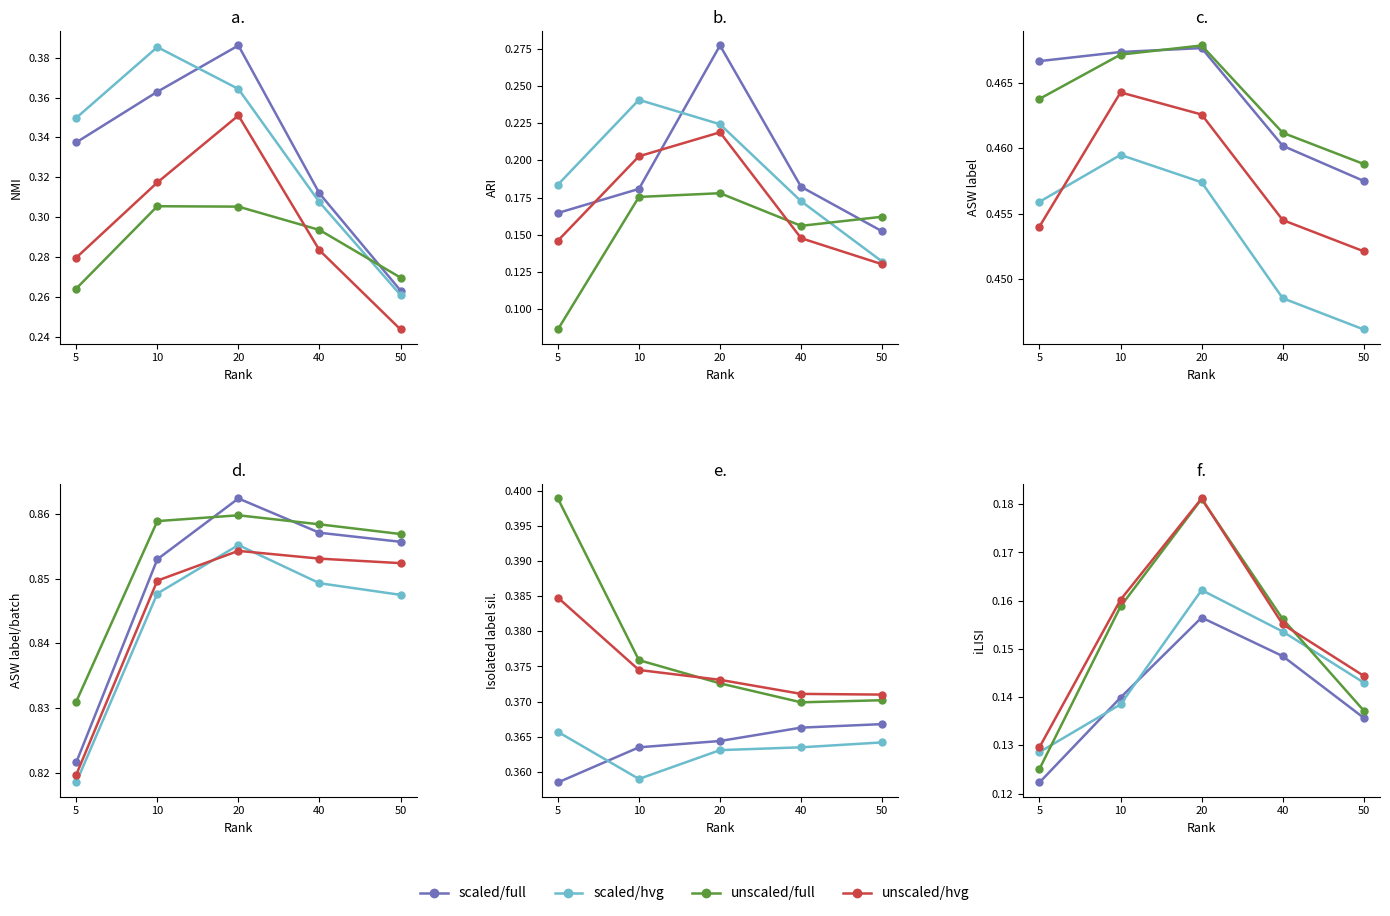

What is the sum of all unscaled/hvg values?

0.8